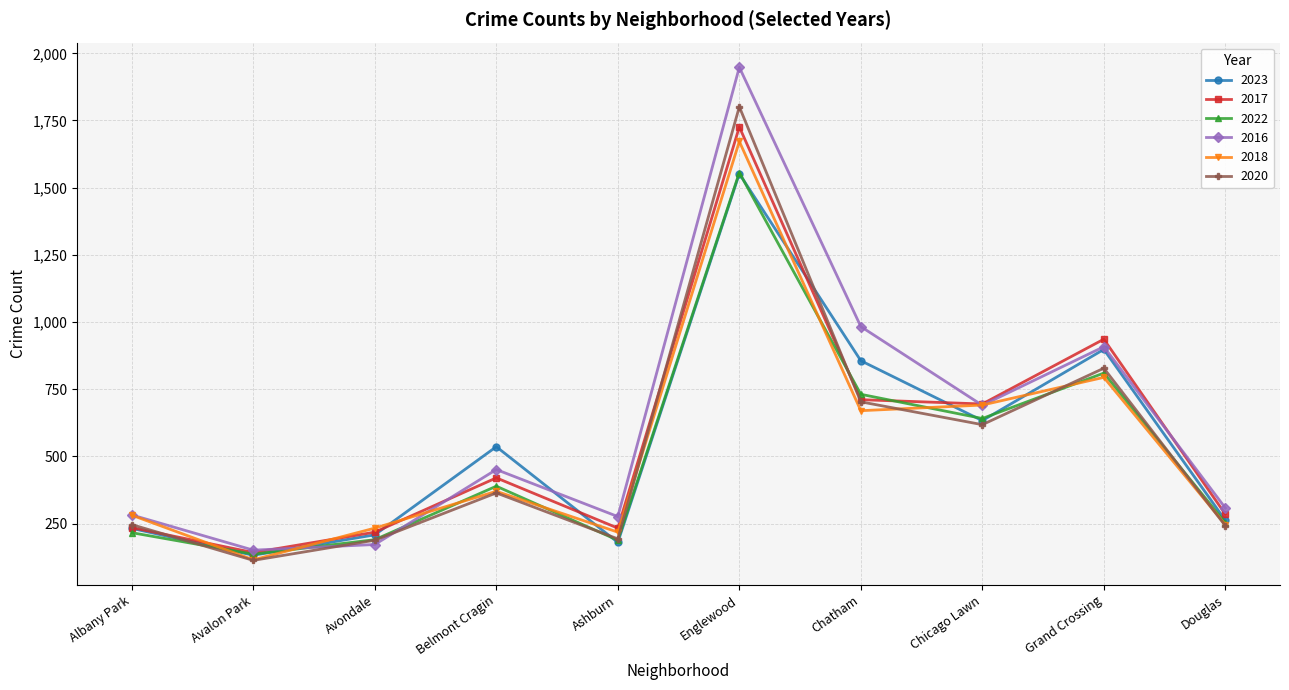

Which category has the lowest value across all series?

Avalon Park